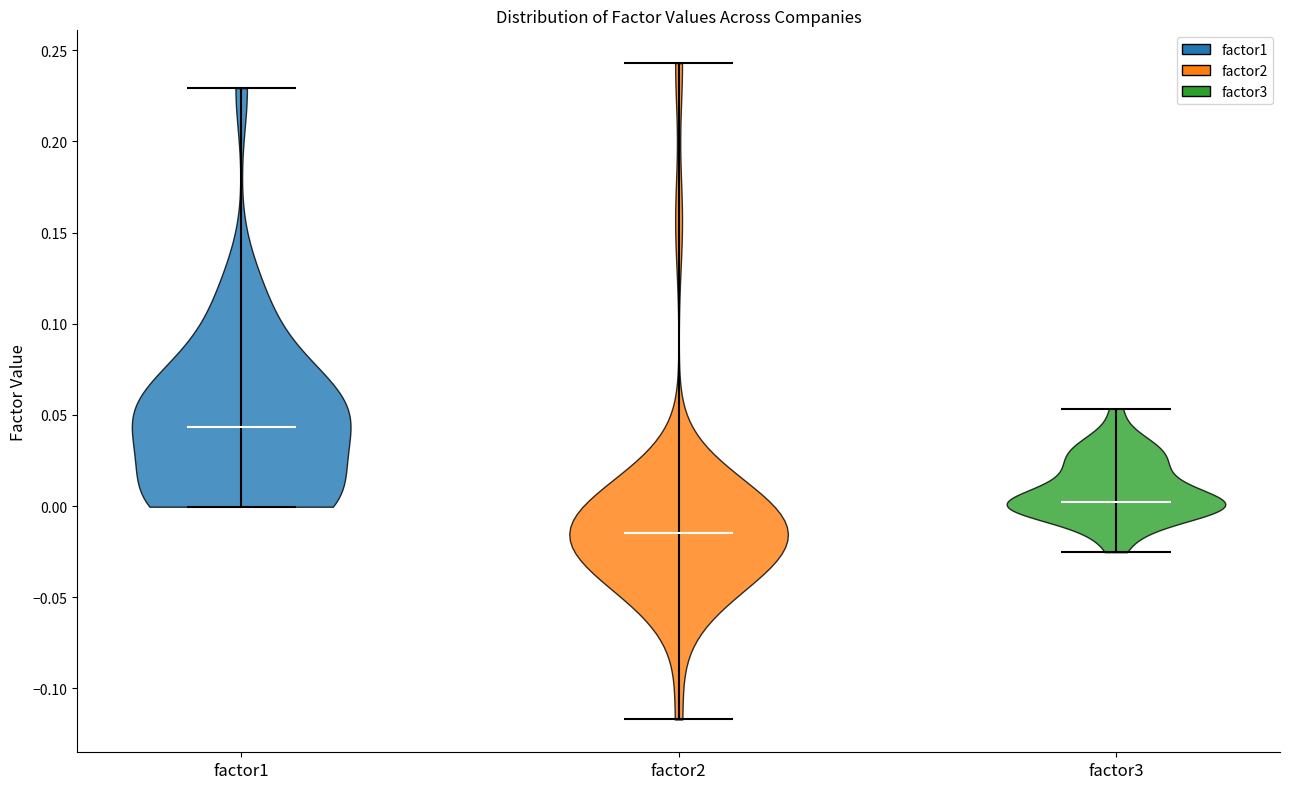

What is the highest point the violin for factor1 reaches on the y-axis? The values are not printed on the chart, so give them approximately, as read against the axis.

0.230